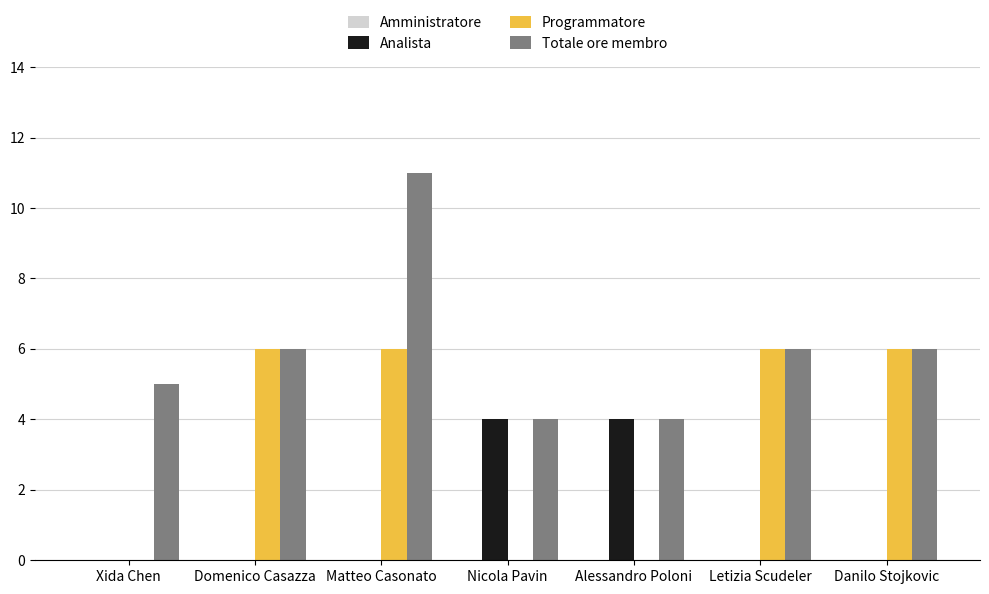

Which series changed the most between Matteo Casonato and Letizia Scudeler?

Totale ore membro